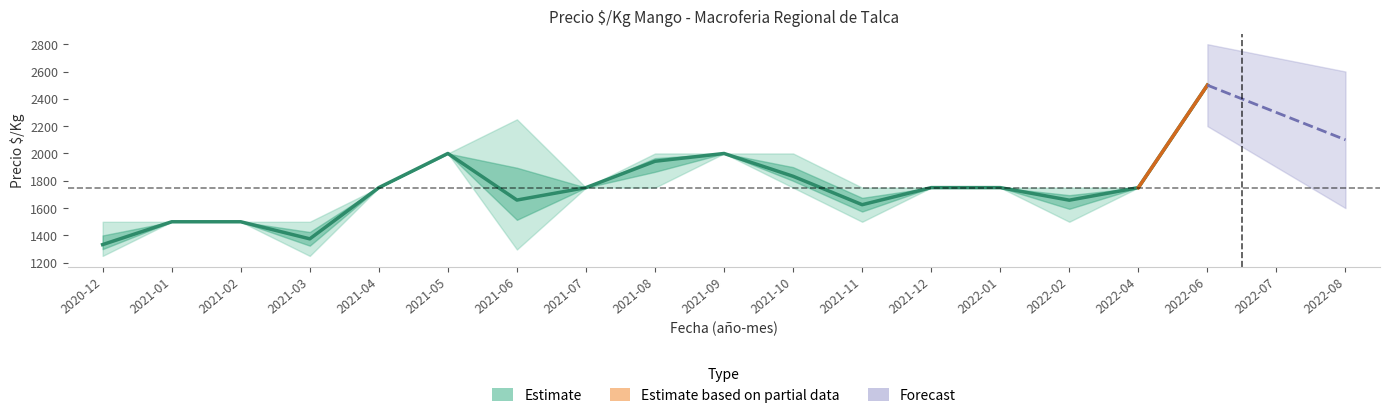

What is the average value of the Precio $/Kg min series?

1679